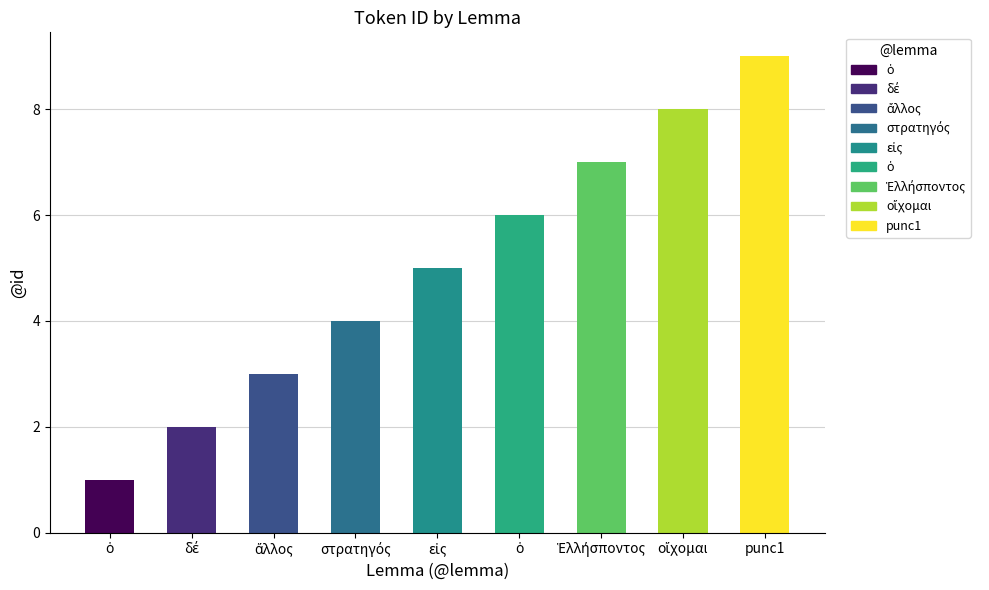

At which label is the value closest to 5?

εἰς